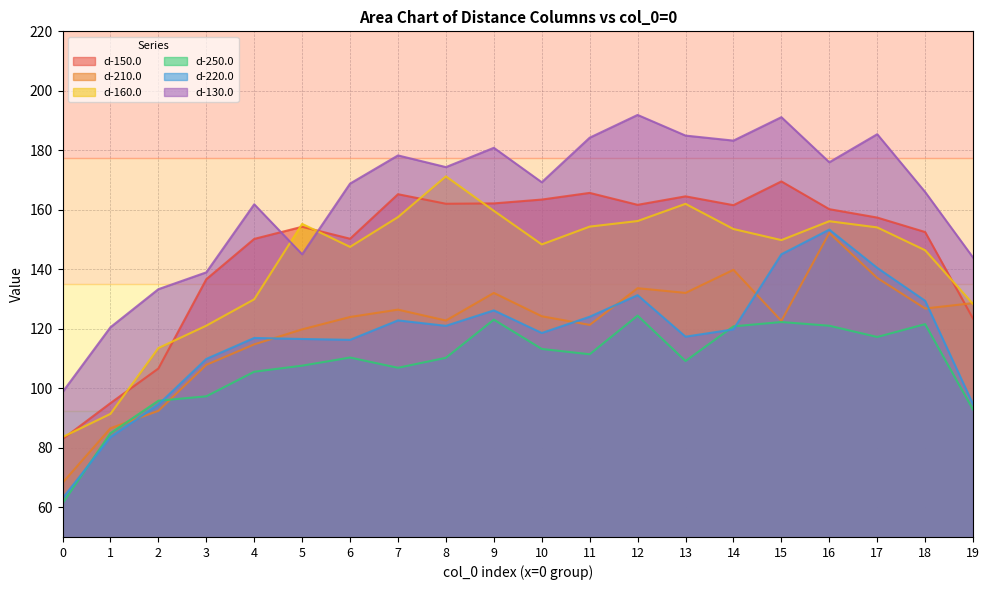

How many lines are shown in the chart?

6